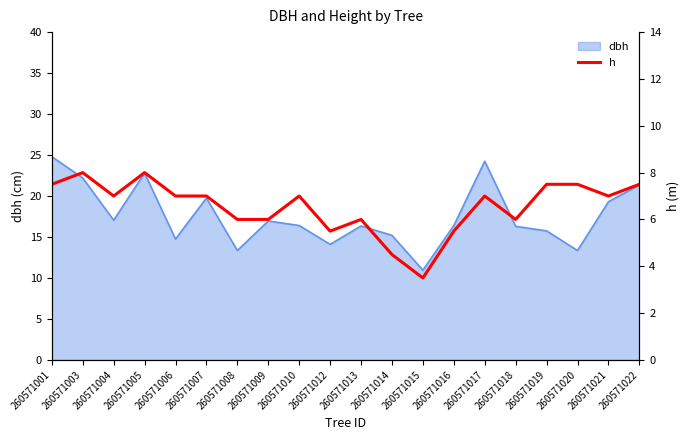

How many values are between 6 and 7?

10